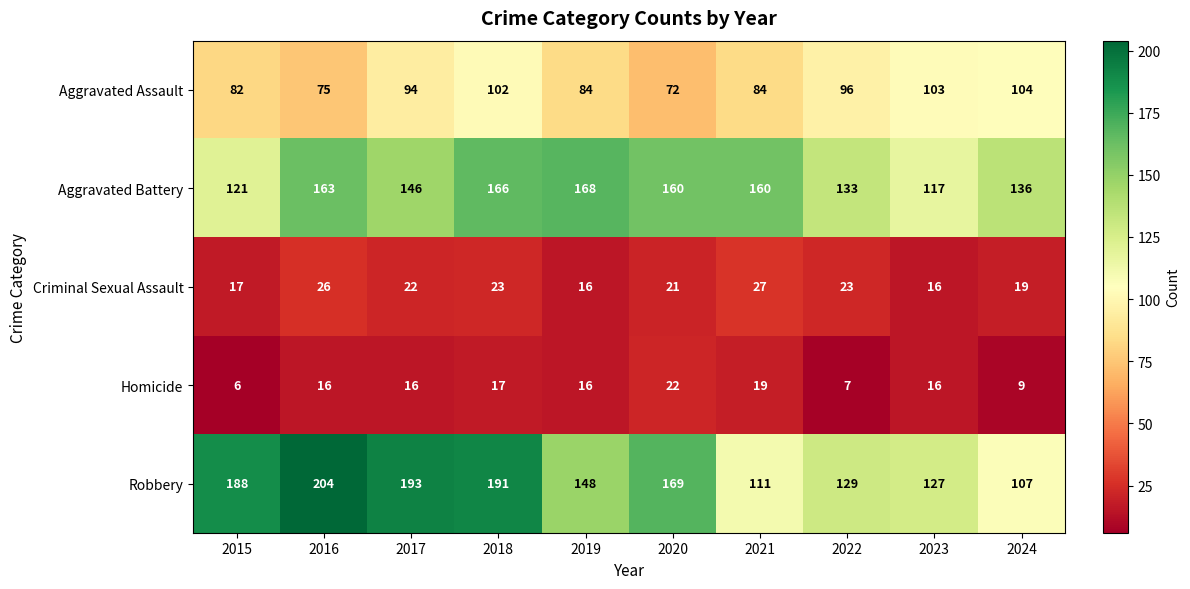

List the series in order of their peak value, highest first.

Robbery, Aggravated Battery, Aggravated Assault, Criminal Sexual Assault, Homicide